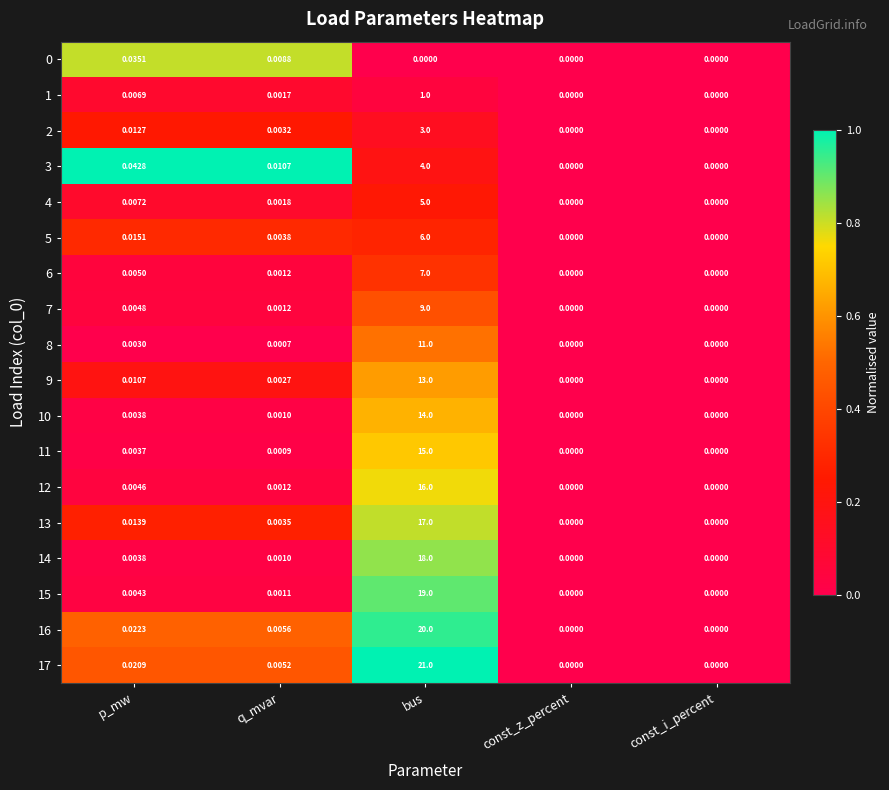

At which label is 9 closest to 6?

p_mw